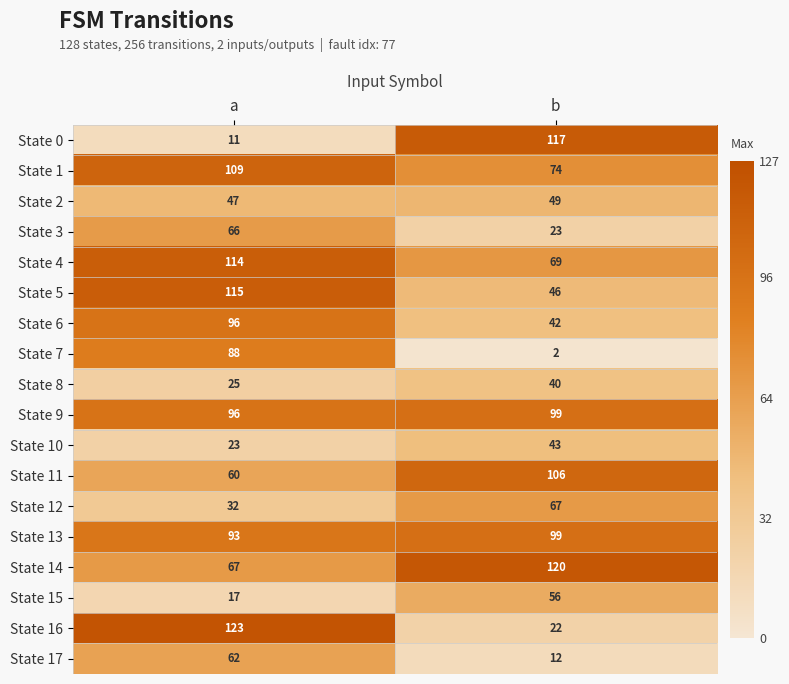

Which label corresponds to the largest value in the chart?

a